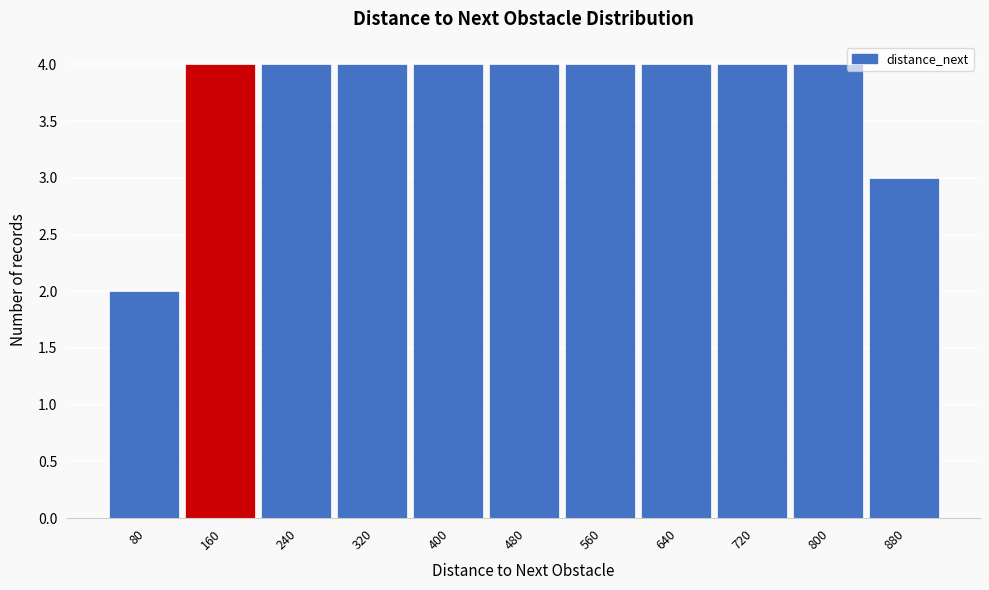

Reading left to right, what are all the values shown in this chart?

2	4	4	4	4	4	4	4	4	4	3